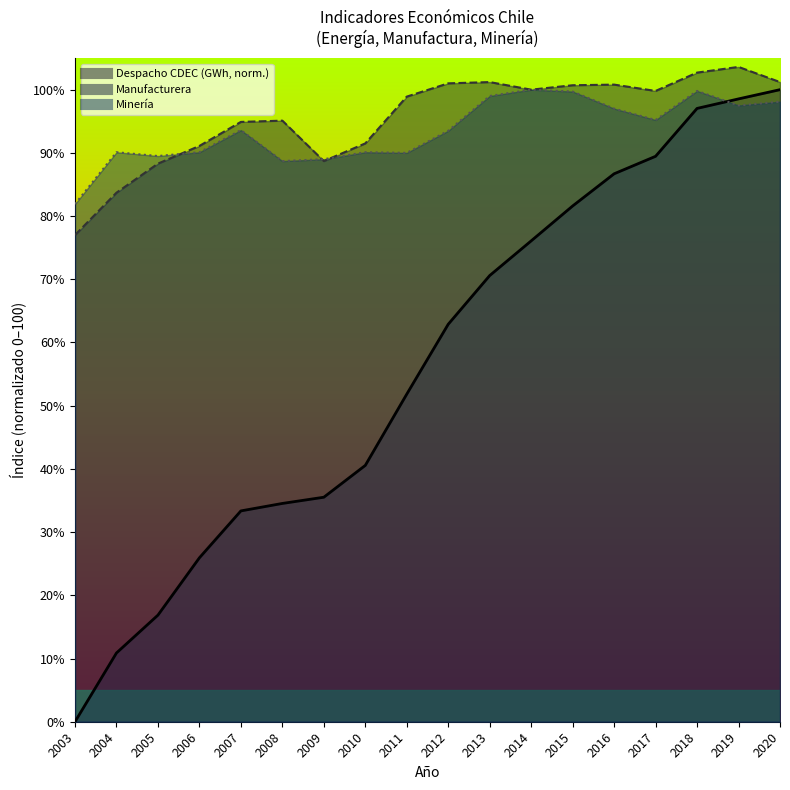

How many lines are shown in the chart?

3